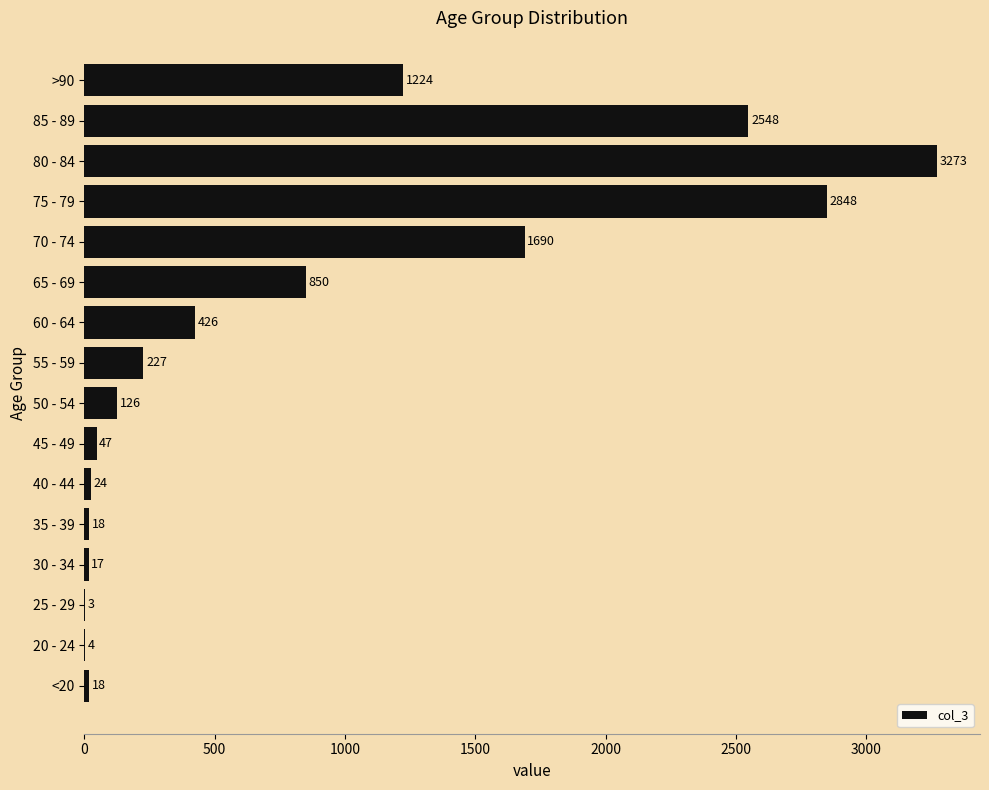

Between 35 - 39 and 50 - 54, which is larger?

50 - 54